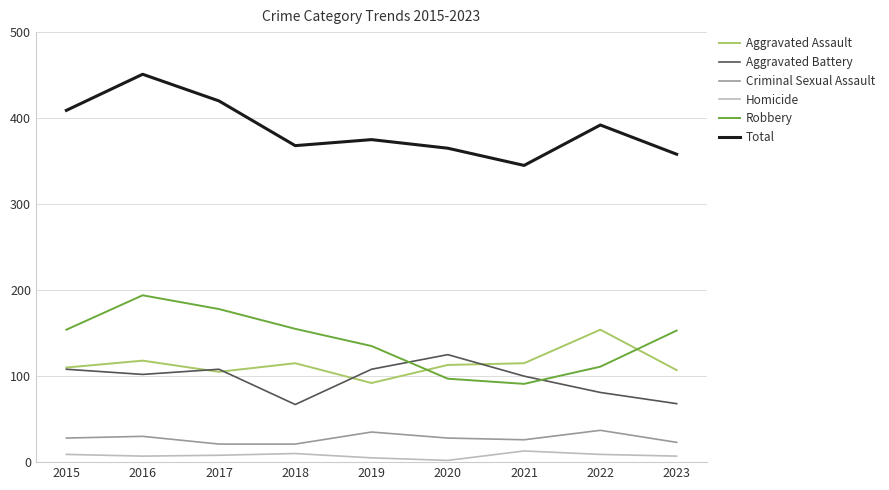

At which category is the sum across all series the highest?

2016